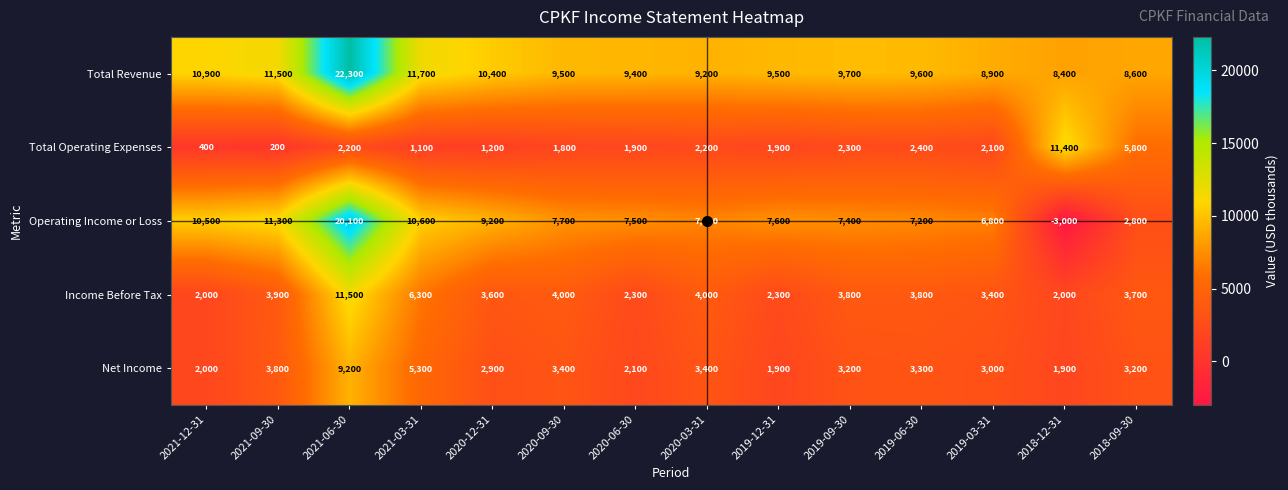

What is the spread (max minus min) of values at 2019-12-31?

7600